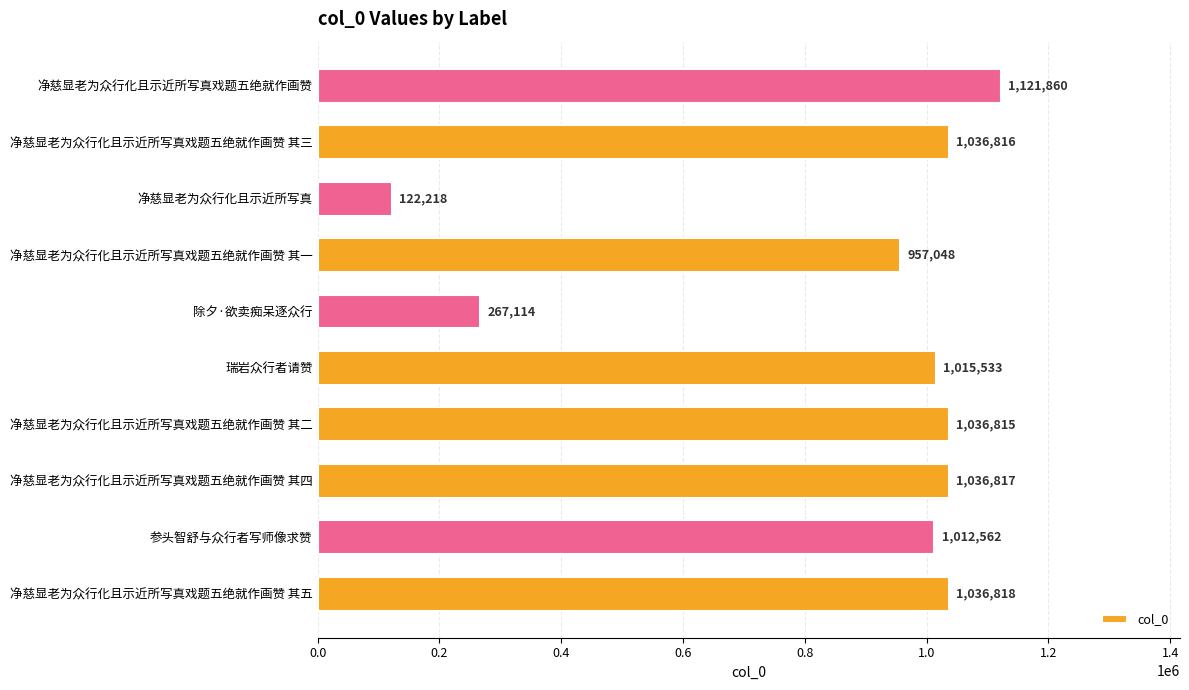

What is the minimum value shown in the chart?

122218